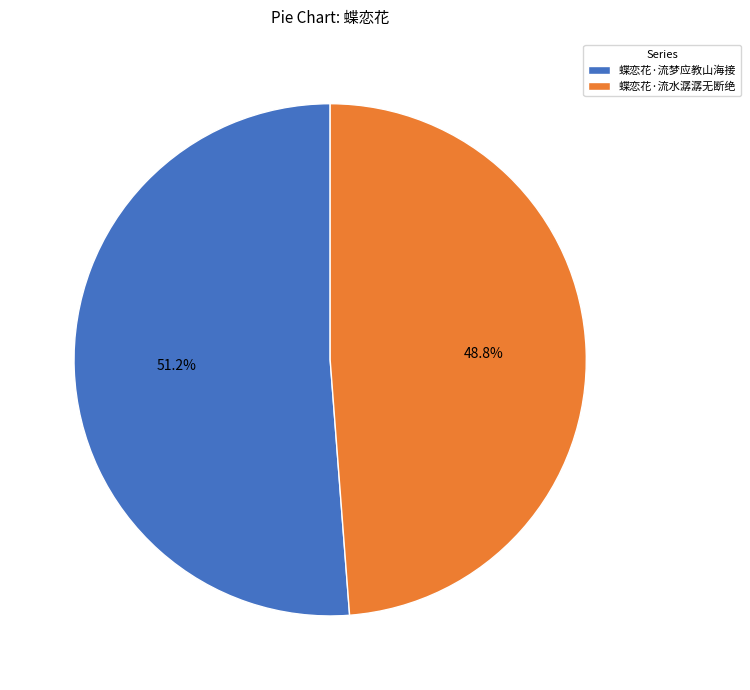

To the nearest percent, what is the difference between the largest and smallest slice percentages?

2%